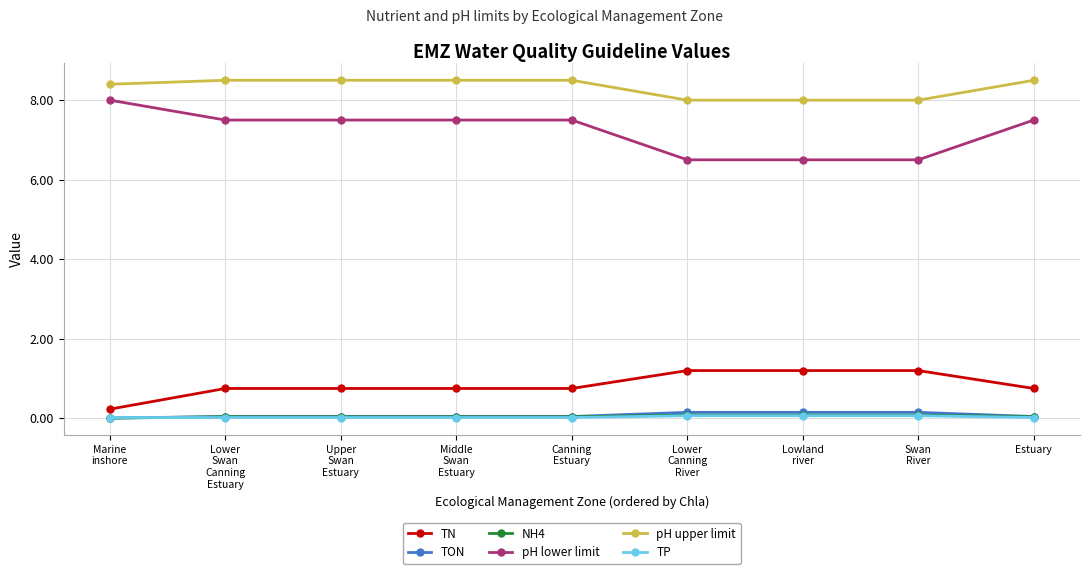

Which series has the largest total across all categories?

pH upper limit